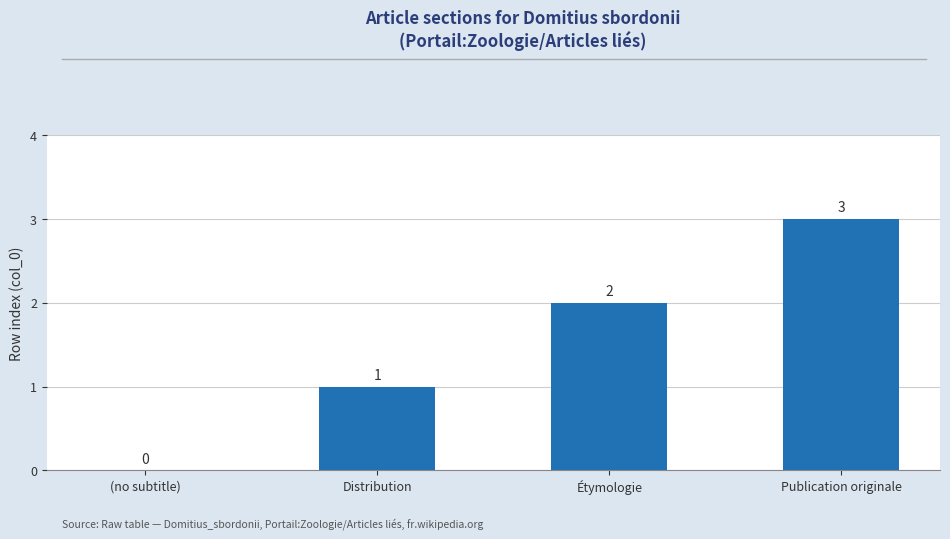

How many values are between 1 and 3?

3